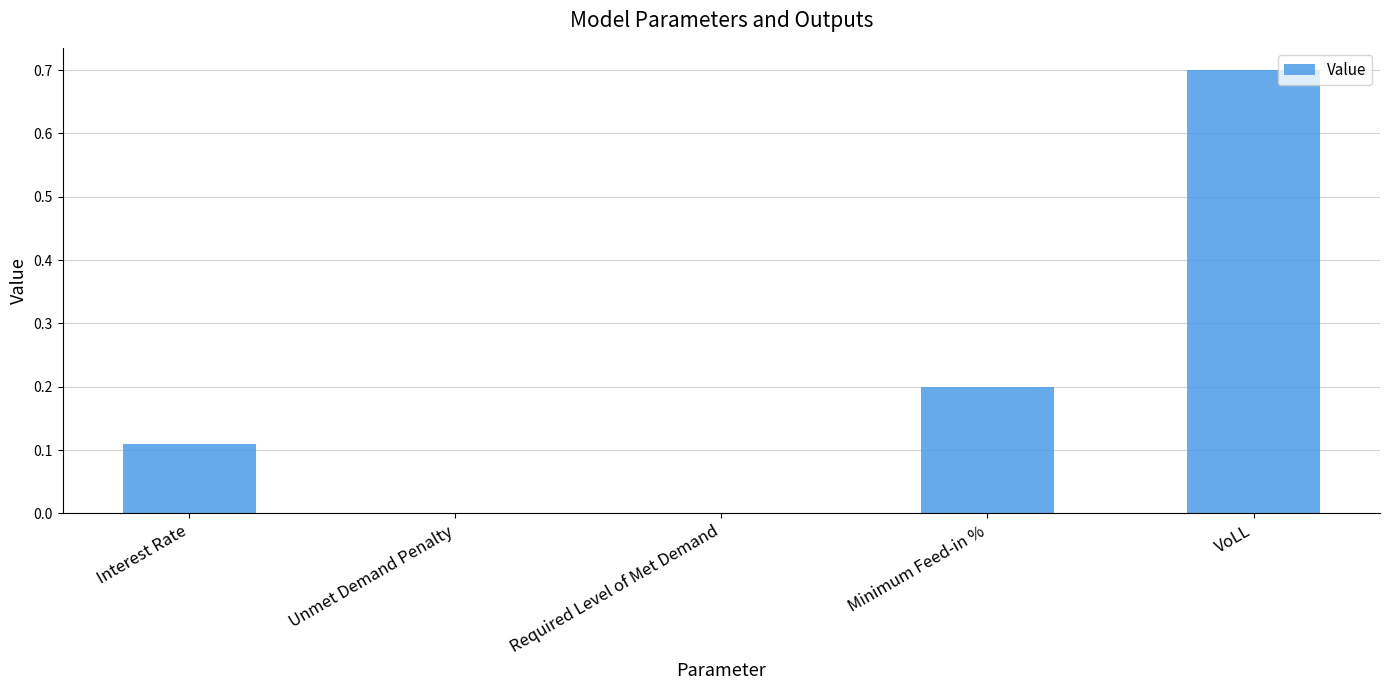

How many data points does each series have?

5